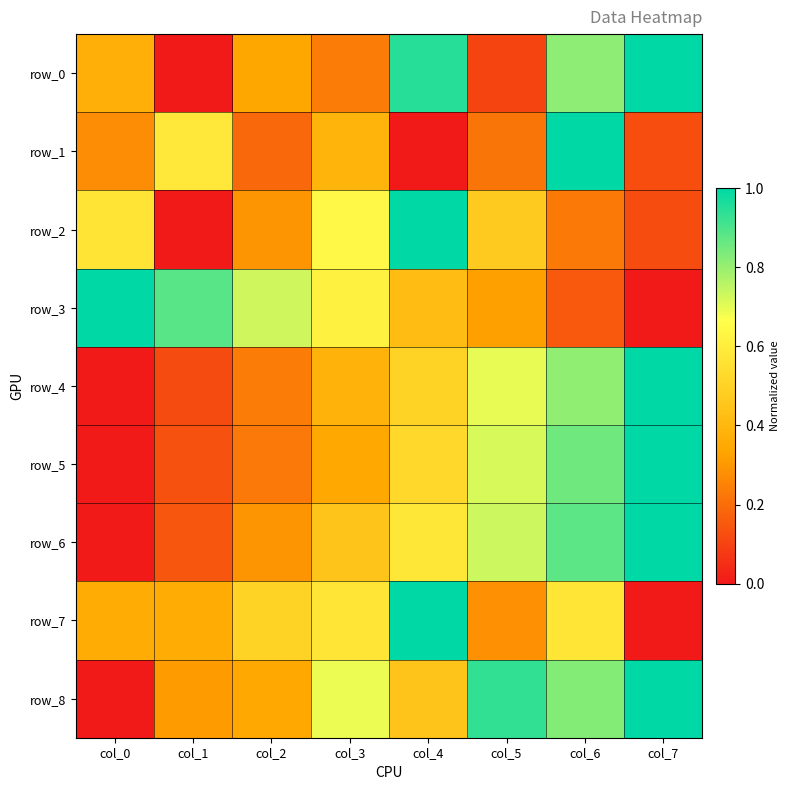

The value of row_4 at col_1 is 0.2. True or false?

False